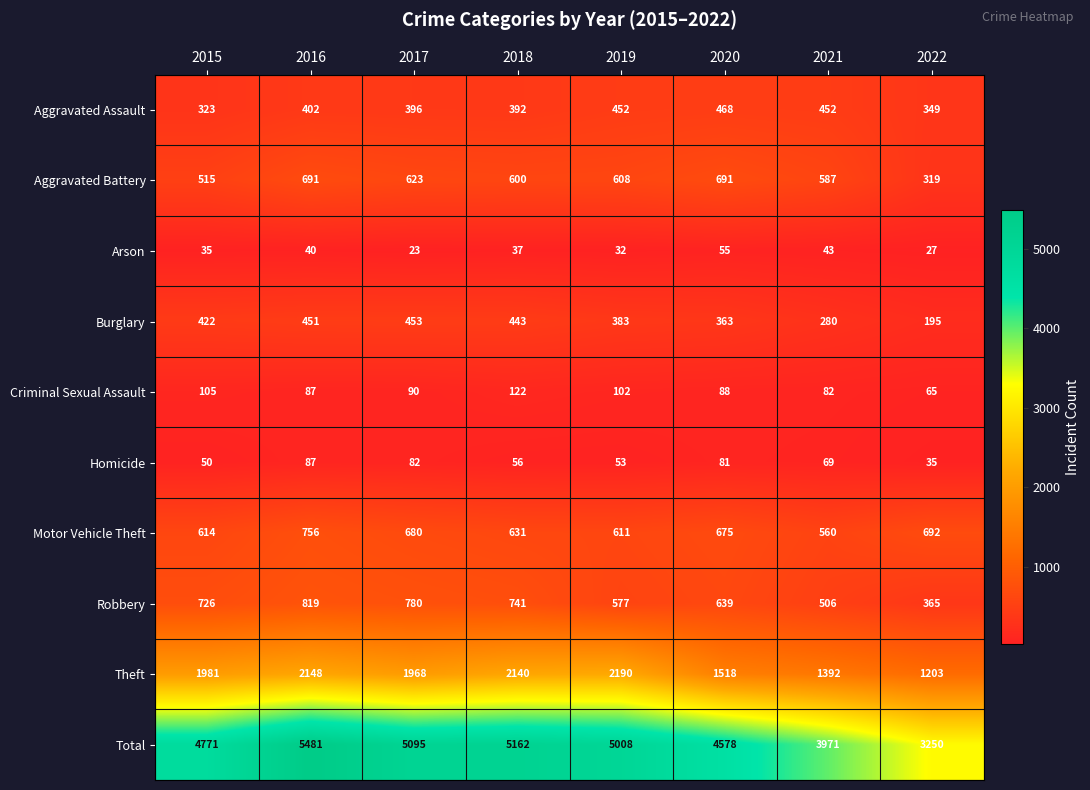

The Burglary series shows 58 at 2021. True or false?

False